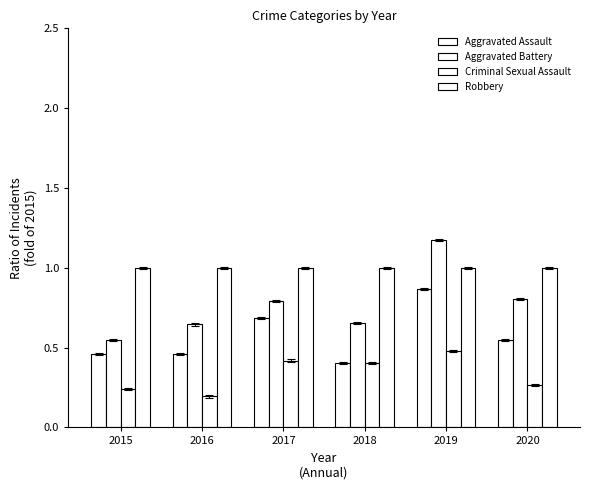

At which label does Robbery reach its minimum?

2015